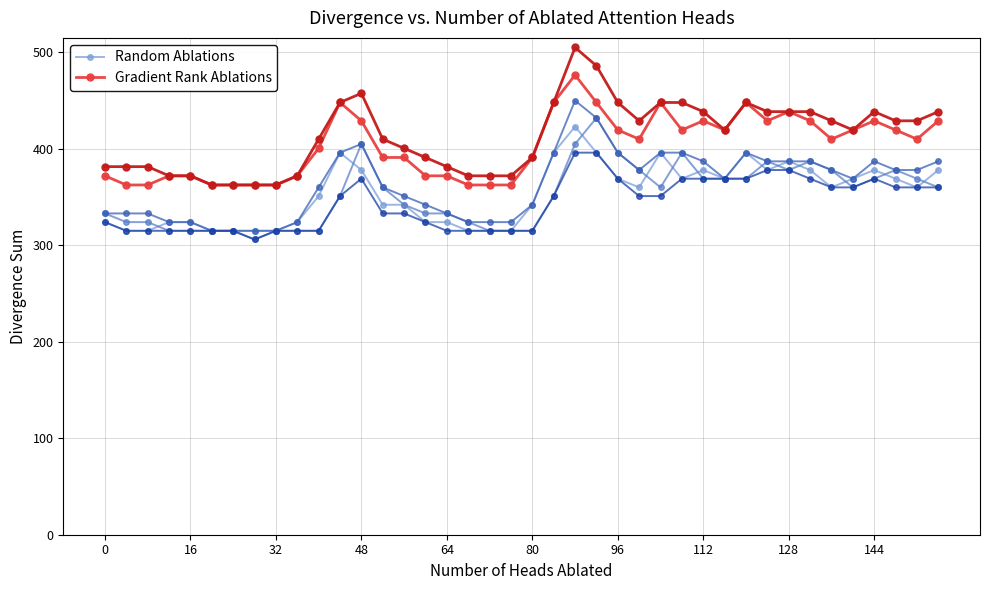

What is the average value of the Random Ablations series?

353.5